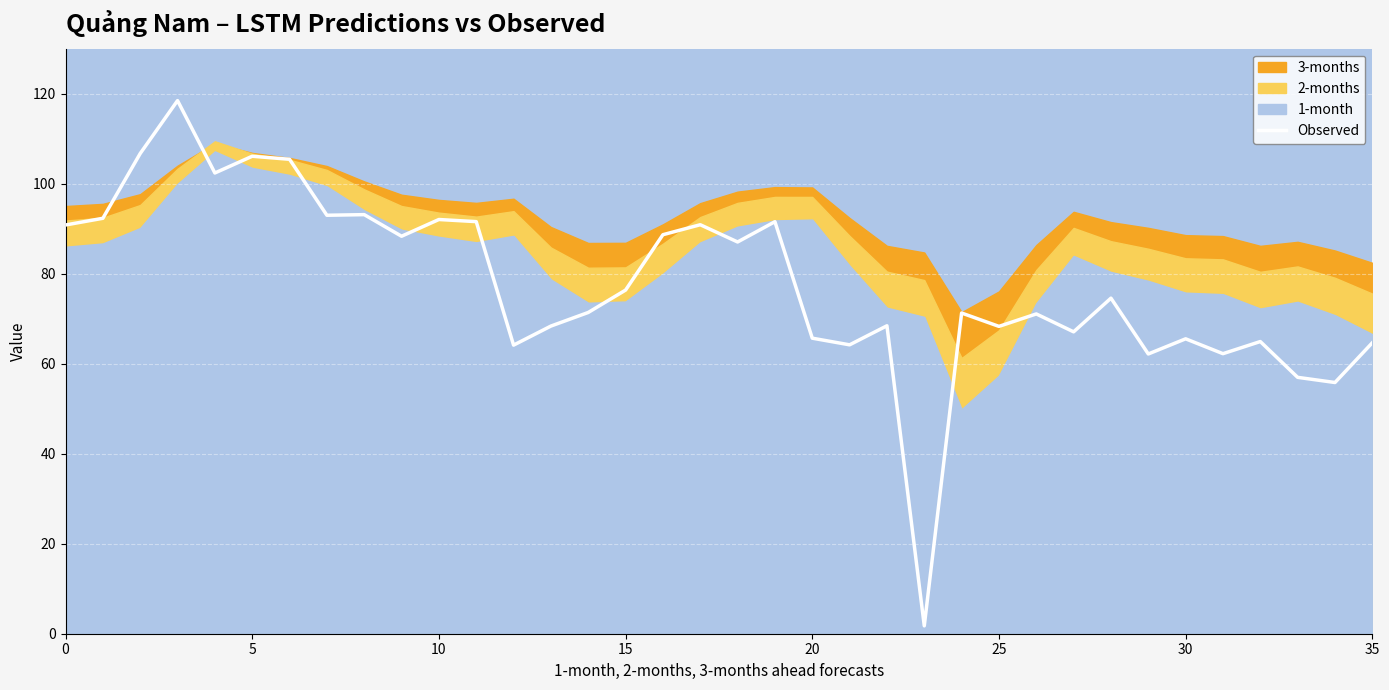

True or false: Observed has a value of 38.7 at 25.

False